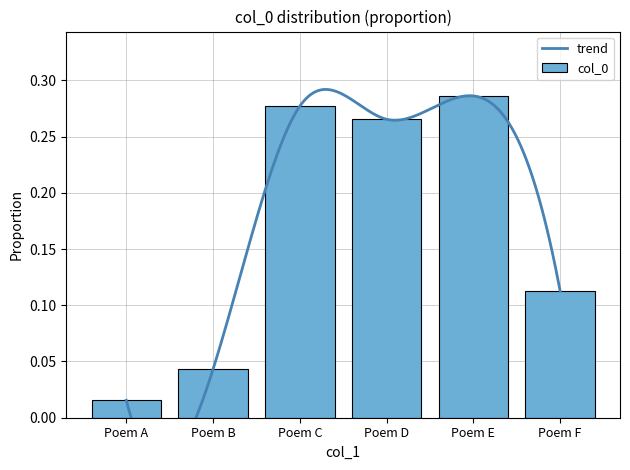

Is it true that col_0 equals 0.4 at Poem D?

False